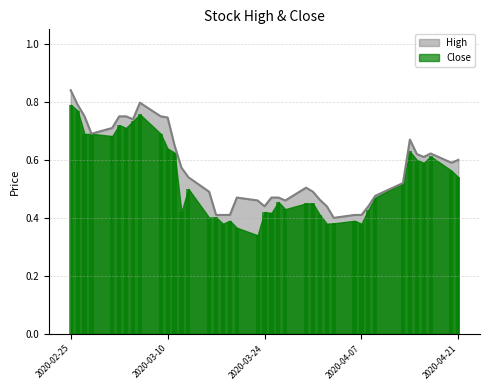

What is the approximate value of Close at 2020-03-10?

0.6